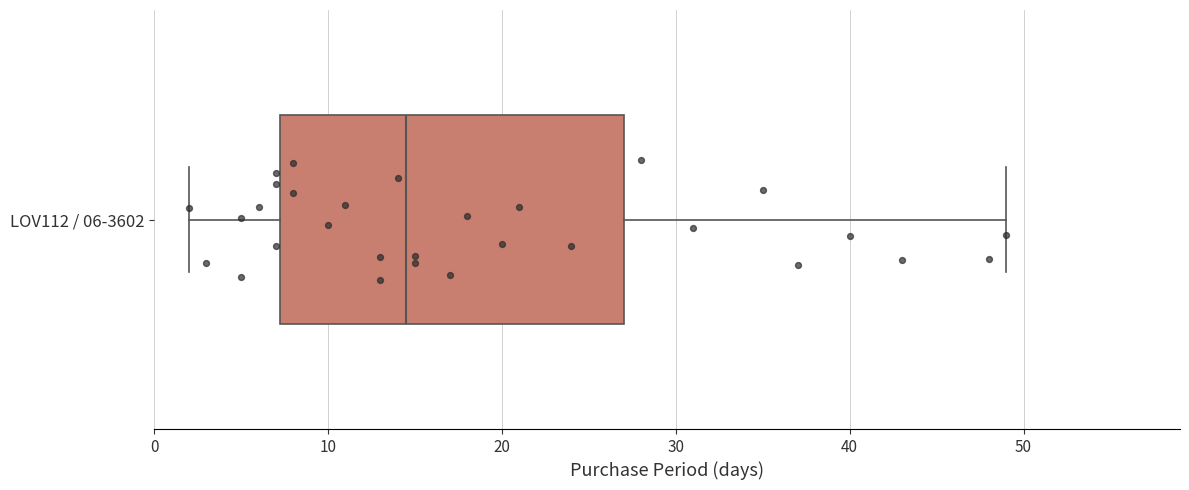

Where is the right edge of the box for LOV112 / 06-3602 on the x-axis? The values are not printed on the chart, so give them approximately, as read against the axis.

27